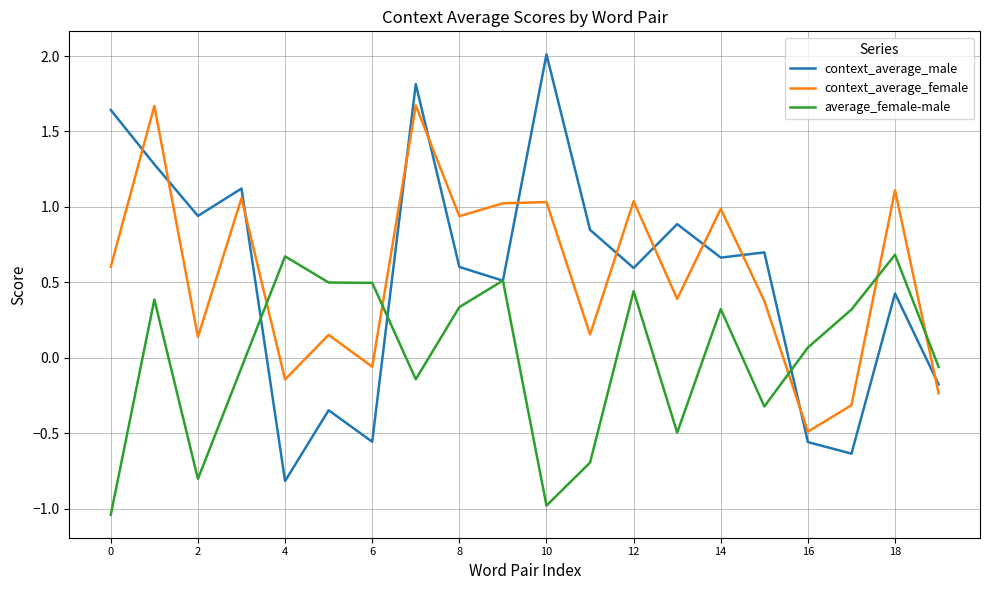

Which series ends up on top after the final intersection of average_female-male and context_average_female?

average_female-male